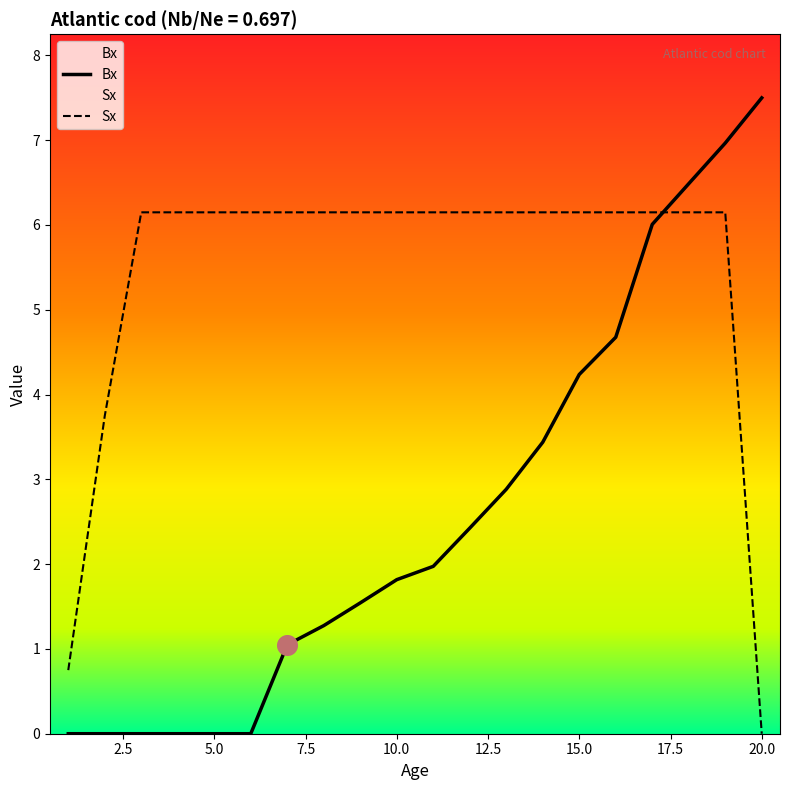

Which series has the largest total across all categories?

Sx